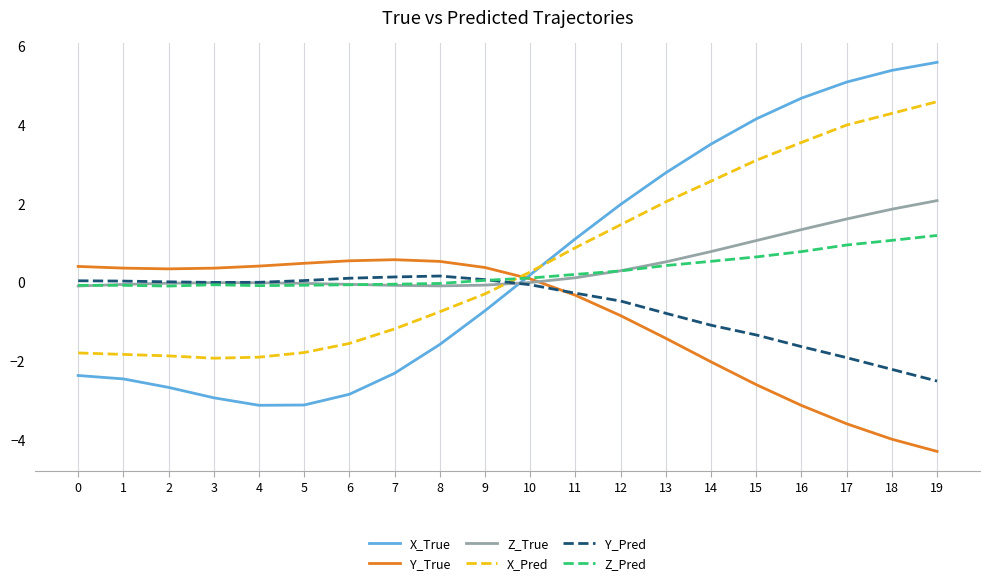

At which label is X_Pred closest to 1?

11